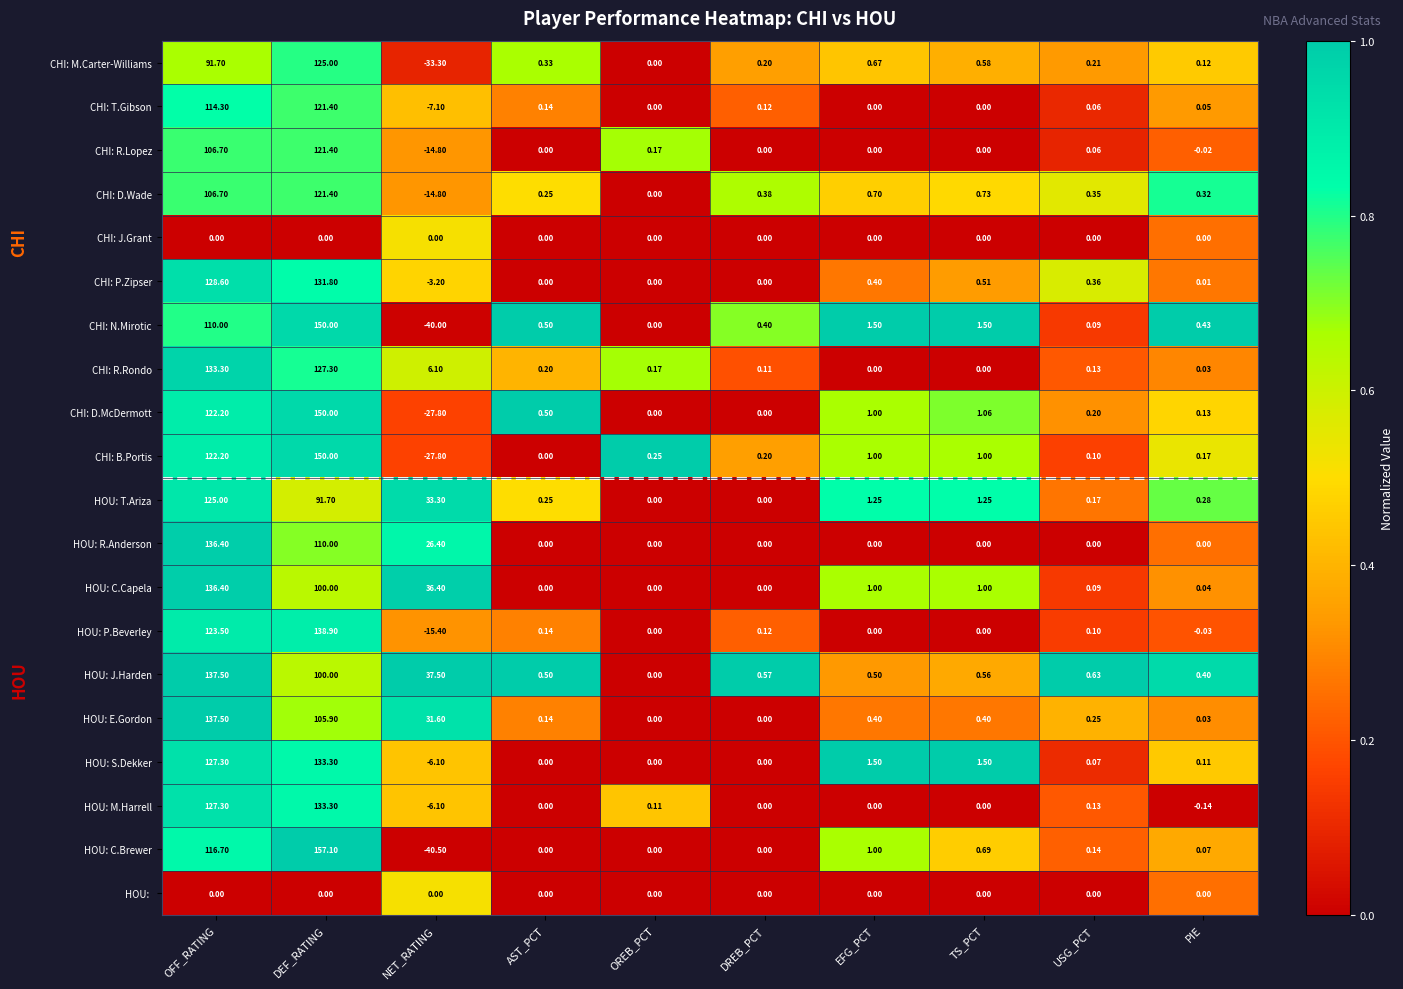

Which label corresponds to the largest value in the chart?

DEF_RATING